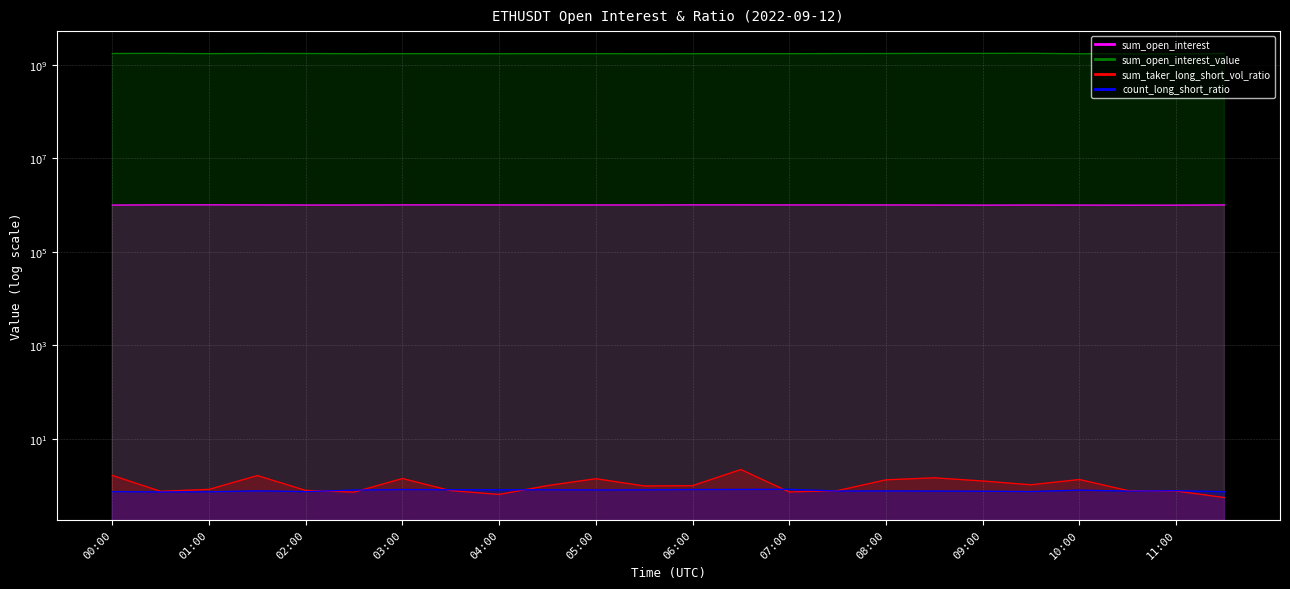

Reading right to left, list all the values displayed in this chart.

sum_open_interest: 11:30=1010591.8	11:00=1000711.3	10:30=999958.8	10:00=1003212.5	09:30=1006647.1	09:00=1000992.5	08:30=1005308.2	08:00=1008990.0	07:30=1010864.2	07:00=1011408.4	06:30=1012339.5	06:00=1013313.0	05:30=1008241.4	05:00=1007843.2	04:30=1008738.4	04:00=1010909.4	03:30=1013836.3	03:00=1012795.7	02:30=1006922.0	02:00=1006281.7	01:30=1011389.4	01:00=1014811.9	00:30=1014160.7	00:00=1004200.9
sum_open_interest_value: 11:30=1777150580.0	11:00=1739014492.5	10:30=1743178219.9	10:00=1749013915.6	09:30=1785357157.3	09:00=1780253431.5	08:30=1777344480.5	08:00=1770373889.1	07:30=1765544064.7	07:00=1755452175.0	06:30=1758291919.7	06:00=1754714322.3	05:30=1751385827.9	05:00=1756811715.5	04:30=1756506130.3	04:00=1752431716.8	03:30=1755133203.7	03:00=1757733707.7	02:30=1751621332.8	02:00=1771401896.3	01:30=1775585718.7	01:00=1759529067.6	00:30=1779573191.0	00:00=1772414625.6
sum_taker_long_short_vol_ratio: 11:30=0.5	11:00=0.8	10:30=0.8	10:00=1.3	09:30=1.0	09:00=1.2	08:30=1.4	08:00=1.3	07:30=0.8	07:00=0.7	06:30=2.2	06:00=1.0	05:30=1.0	05:00=1.4	04:30=1.0	04:00=0.6	03:30=0.8	03:00=1.4	02:30=0.7	02:00=0.8	01:30=1.6	01:00=0.8	00:30=0.7	00:00=1.6
count_long_short_ratio: 11:30=0.7	11:00=0.8	10:30=0.8	10:00=0.8	09:30=0.7	09:00=0.7	08:30=0.8	08:00=0.8	07:30=0.8	07:00=0.8	06:30=0.8	06:00=0.8	05:30=0.8	05:00=0.8	04:30=0.8	04:00=0.8	03:30=0.8	03:00=0.8	02:30=0.8	02:00=0.7	01:30=0.8	01:00=0.7	00:30=0.7	00:00=0.7